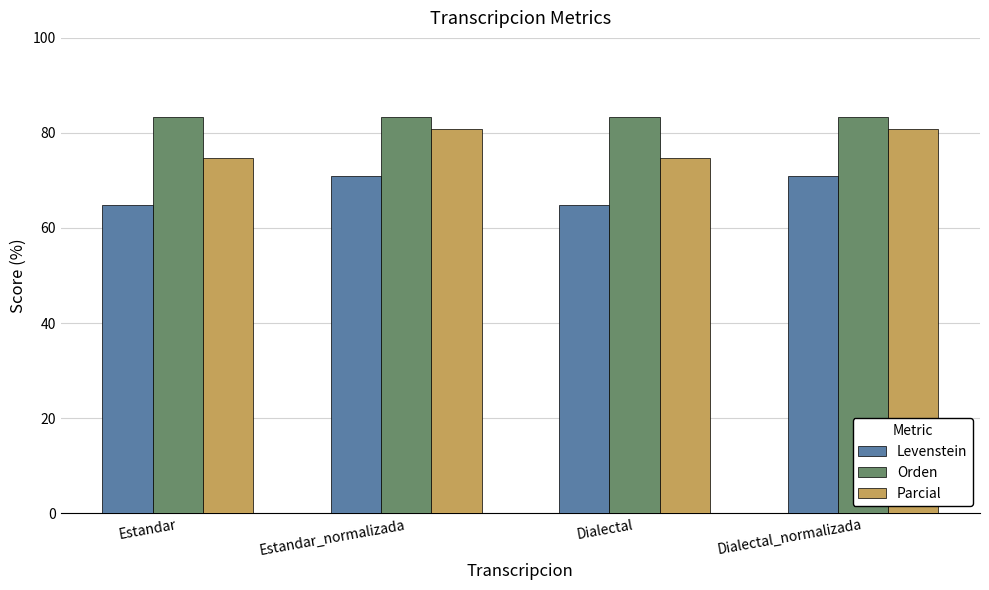

Is the value of Orden at Estandar greater than the value of Parcial at Estandar_normalizada?

Yes